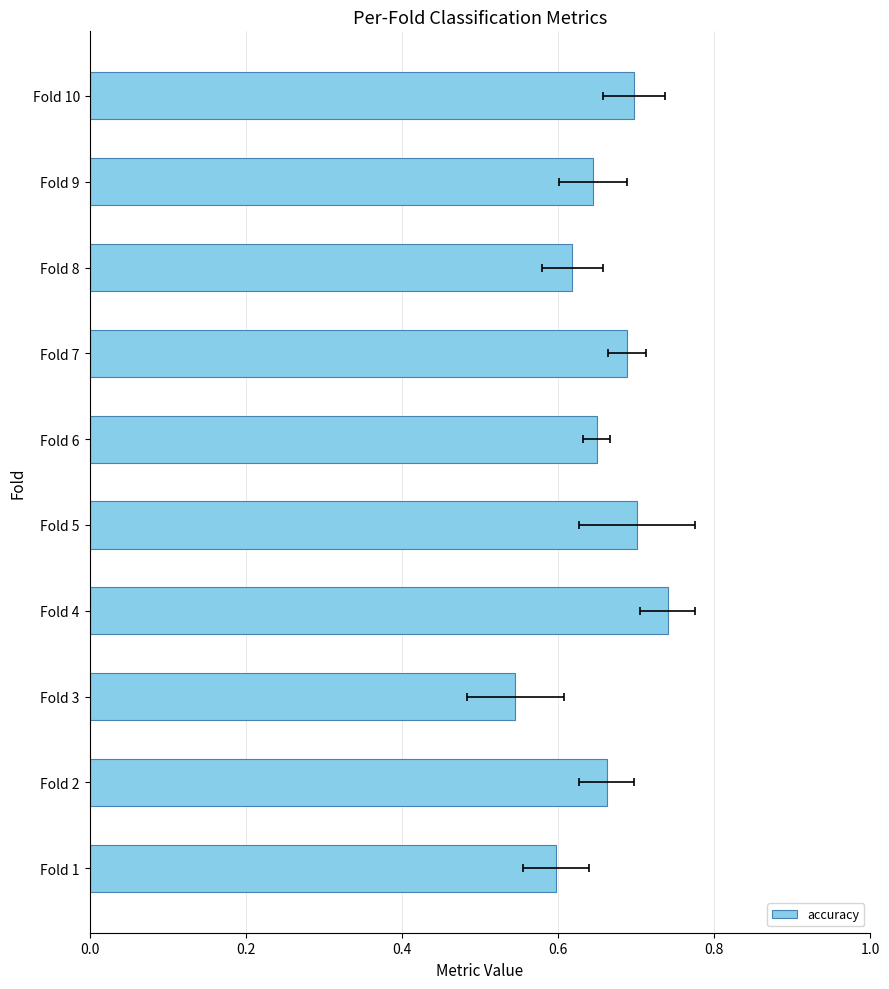

What is the sum of all values?

6.5